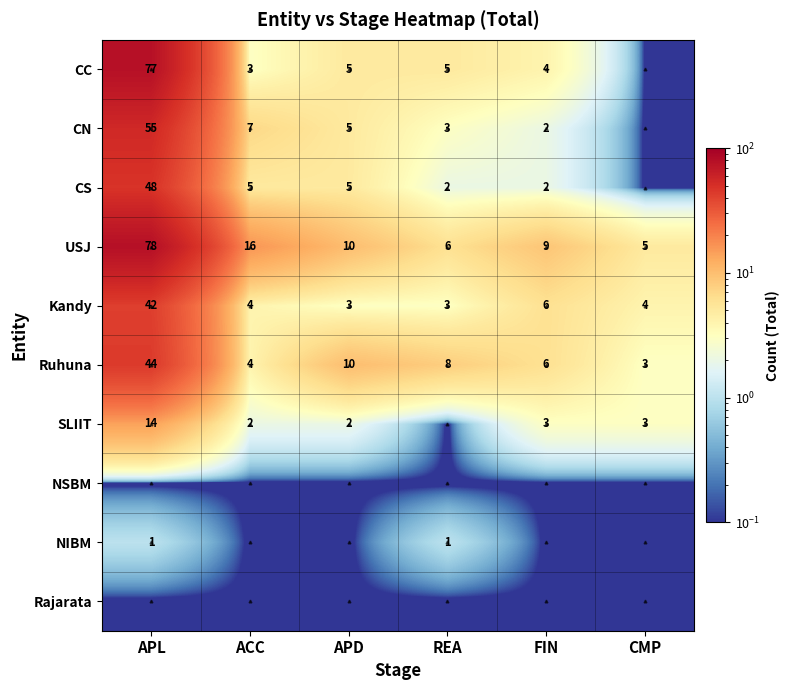

Which category has the lowest value in the Ruhuna series?

CMP